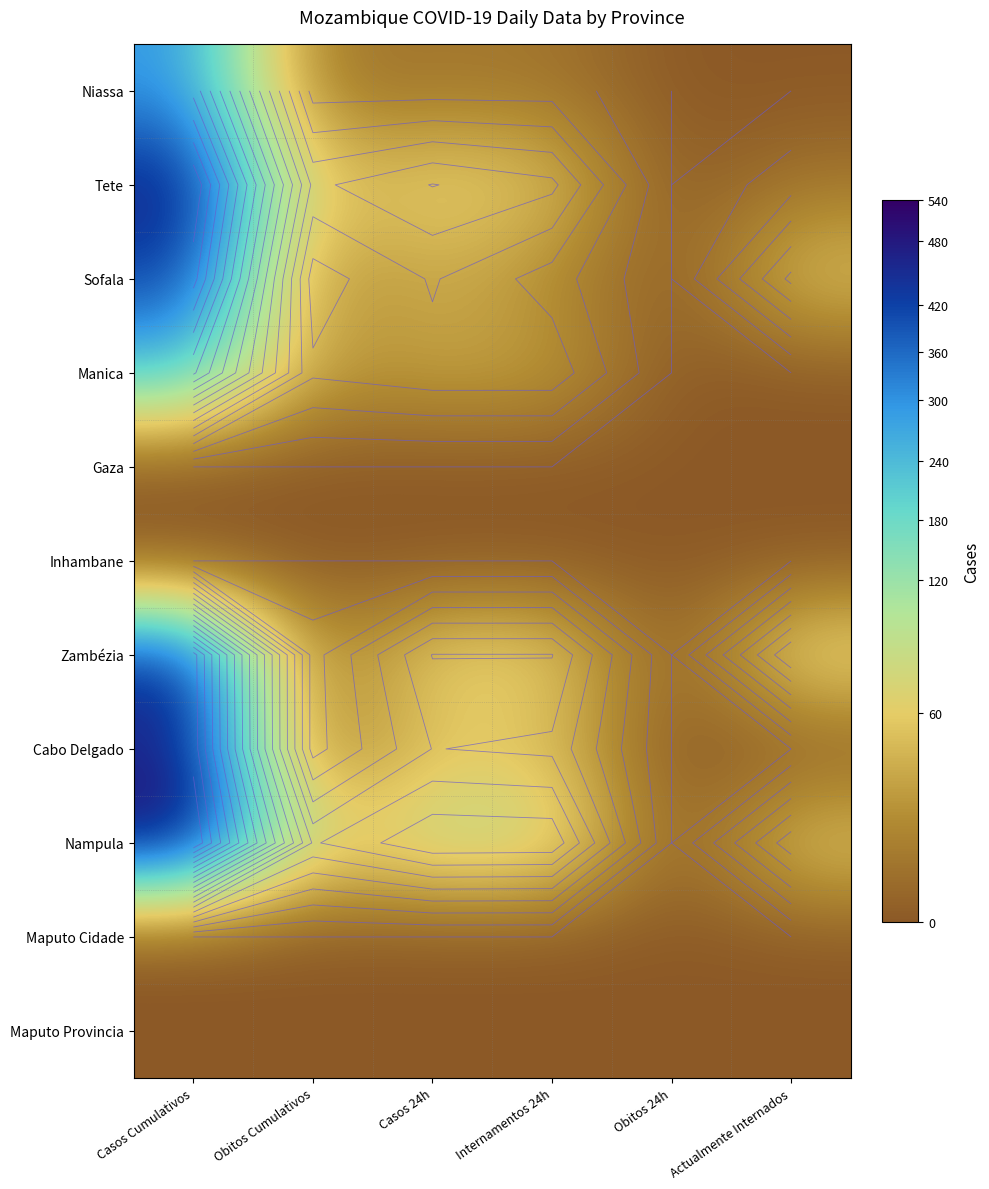

True or false: Zambézia has a value of 0.7 at Obitos Cumulativos.

True